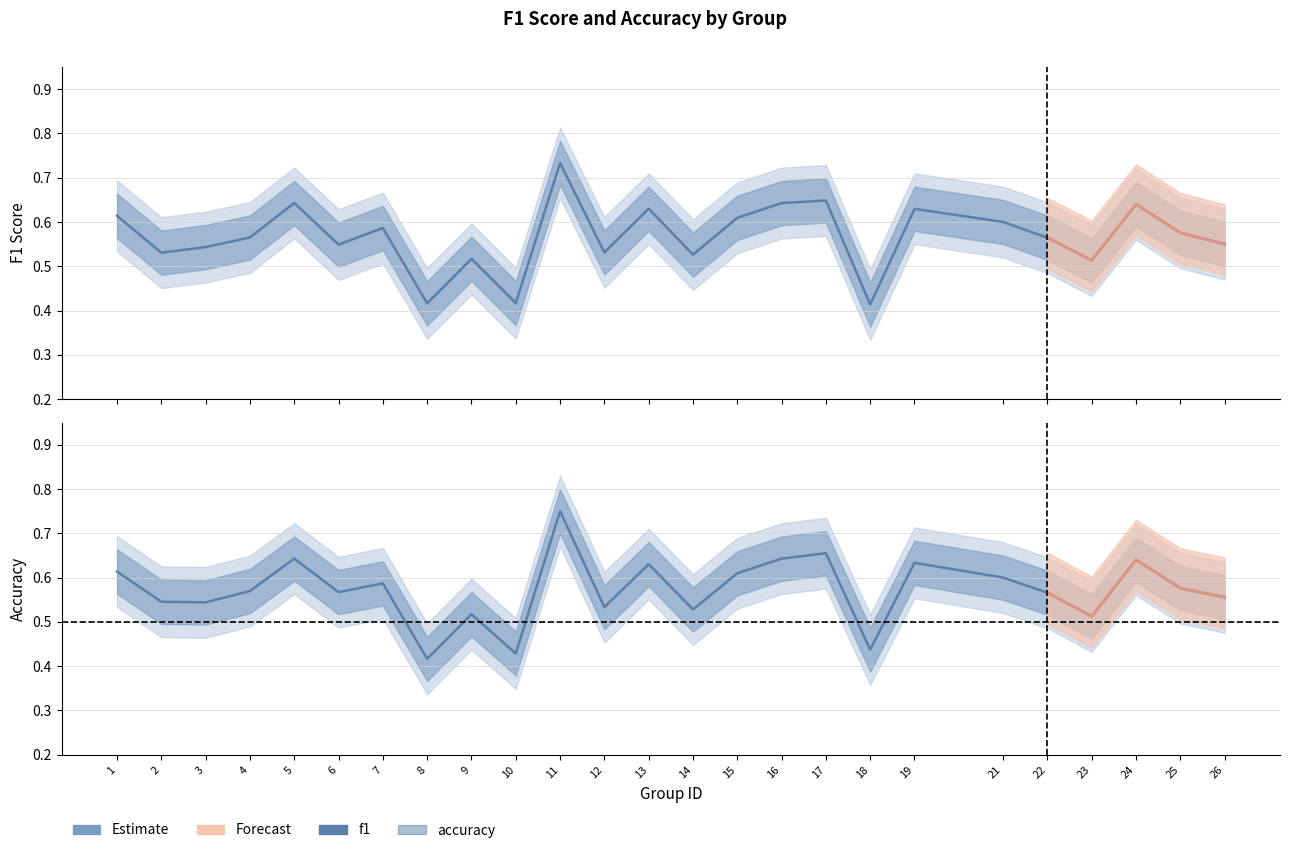

Reading left to right, extract all data points from this chart.

f1: 1=0.6	2=0.5	3=0.5	4=0.6	5=0.6	6=0.5	7=0.6	8=0.4	9=0.5	10=0.4	11=0.7	12=0.5	13=0.6	14=0.5	15=0.6	16=0.6	17=0.6	18=0.4	19=0.6	21=0.6	22=0.6	23=0.5	24=0.6	25=0.6	26=0.5
accuracy: 1=0.6	2=0.5	3=0.5	4=0.6	5=0.6	6=0.6	7=0.6	8=0.4	9=0.5	10=0.4	11=0.8	12=0.5	13=0.6	14=0.5	15=0.6	16=0.6	17=0.7	18=0.4	19=0.6	21=0.6	22=0.6	23=0.5	24=0.6	25=0.6	26=0.6